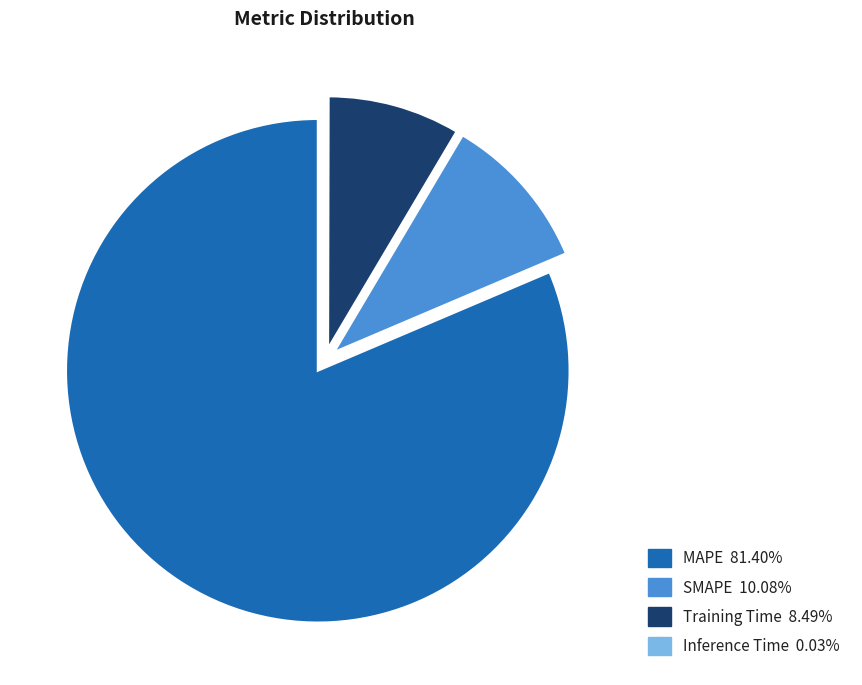

Does MAPE account for over 50% of the chart?

Yes